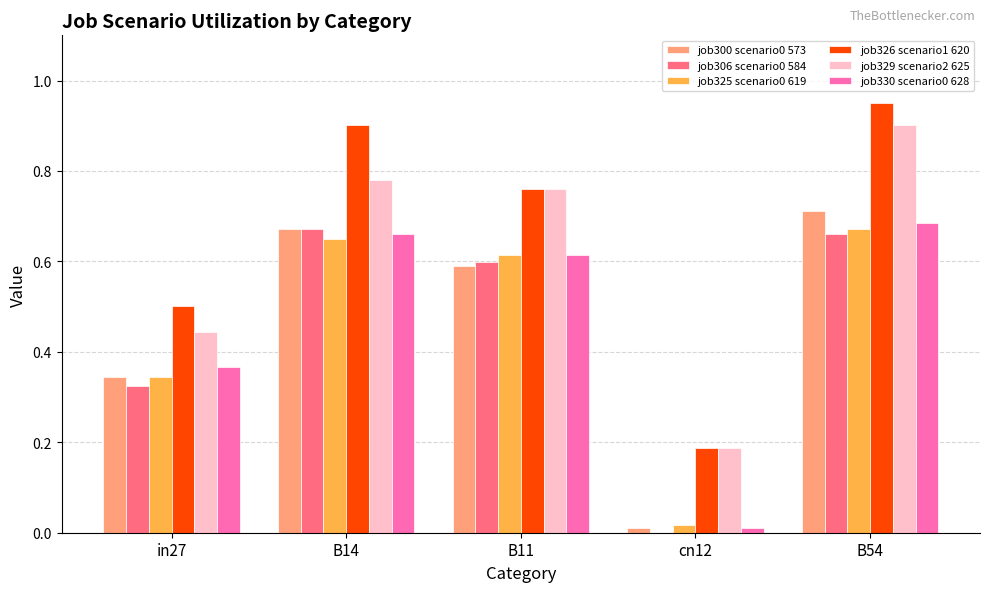

What is the sum of the job329 scenario2 625 values at in27 and B54?

1.3